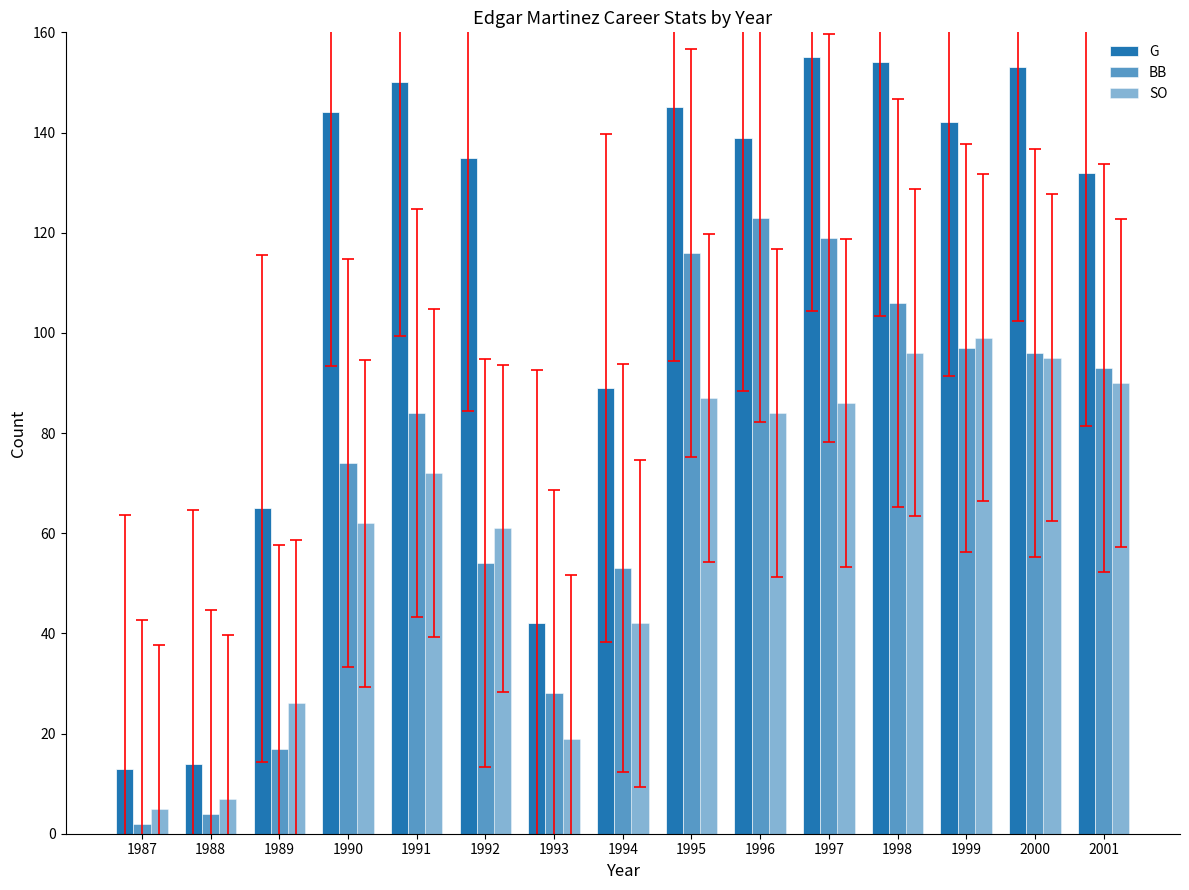

Rank the series at 1996 from lowest to highest value.

SO, BB, G